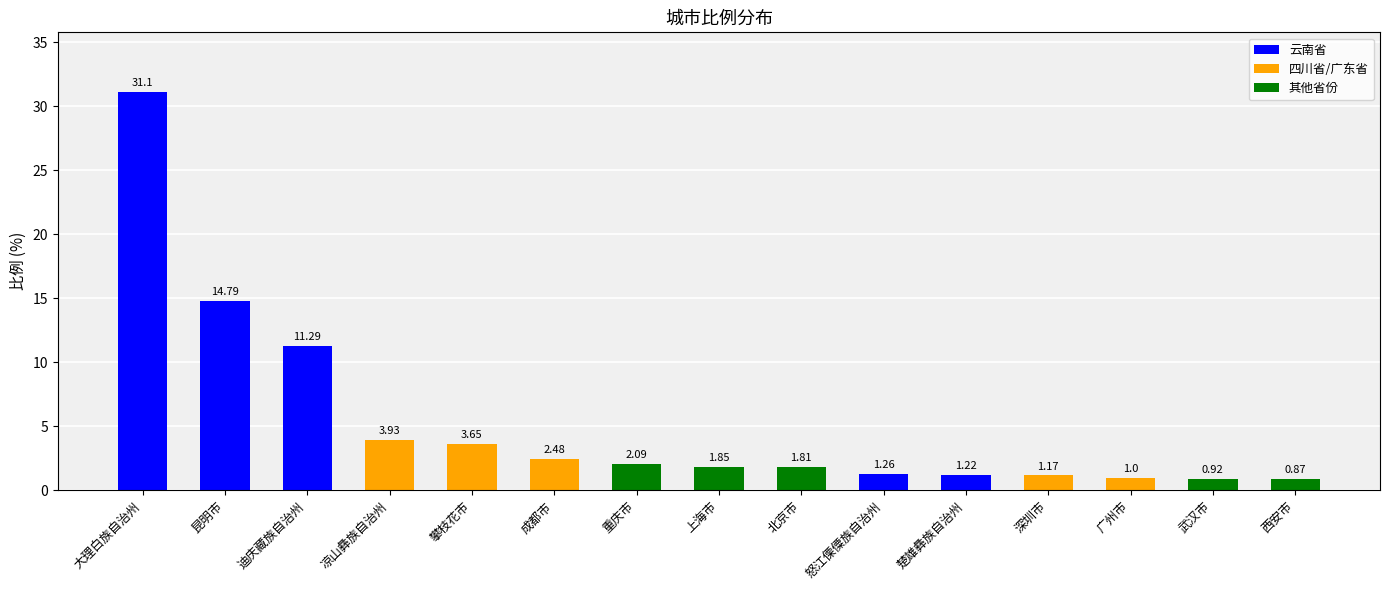

What is the difference between the maximum and minimum values?

30.2